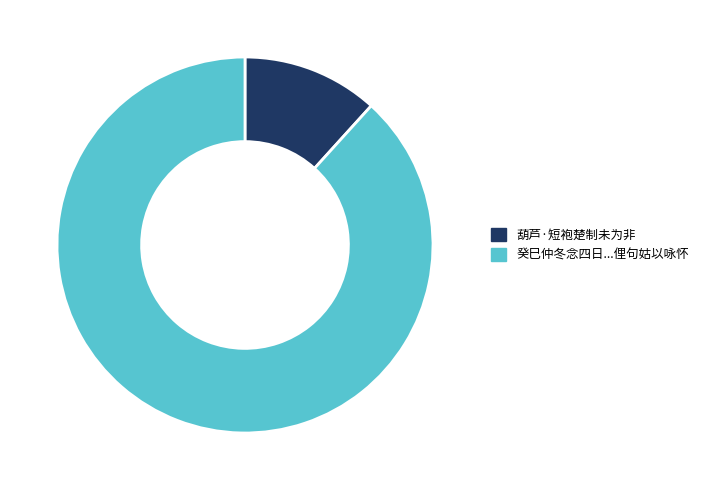

Does any single category account for the majority?

Yes